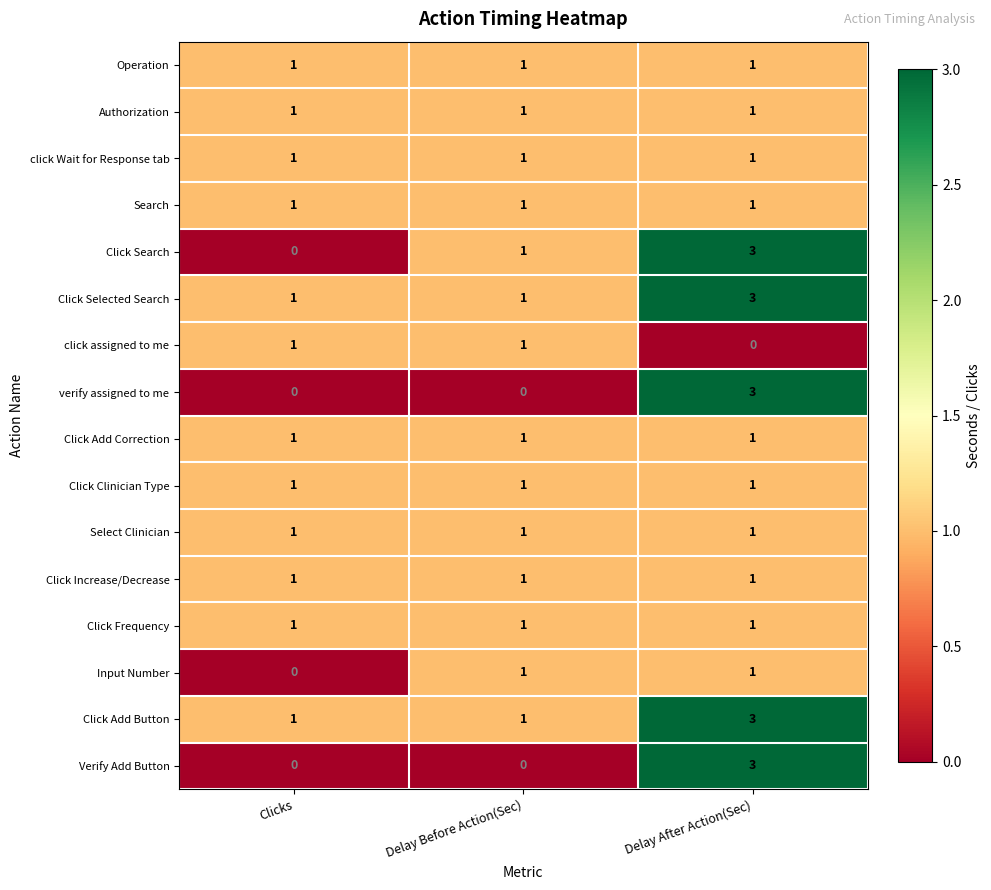

What is the sum of all Click Frequency values?

3